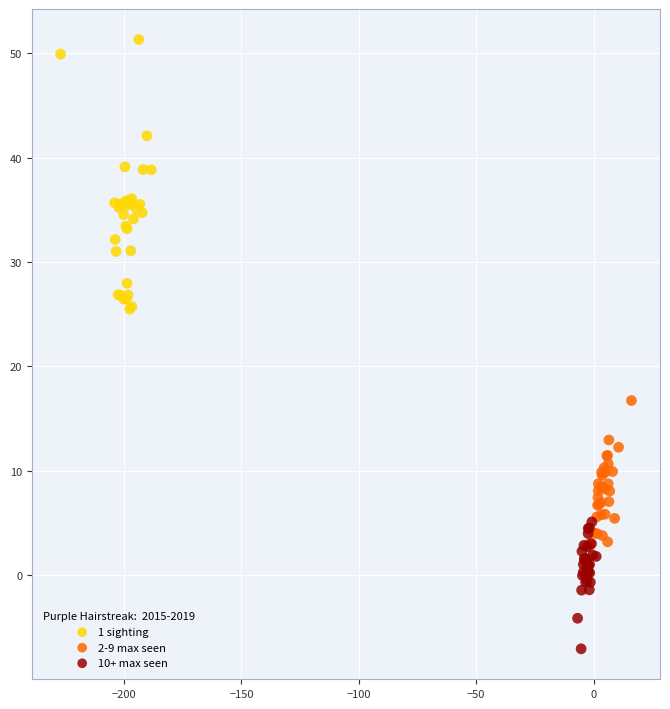

Which series contains the lowest Y value?

10+ max seen